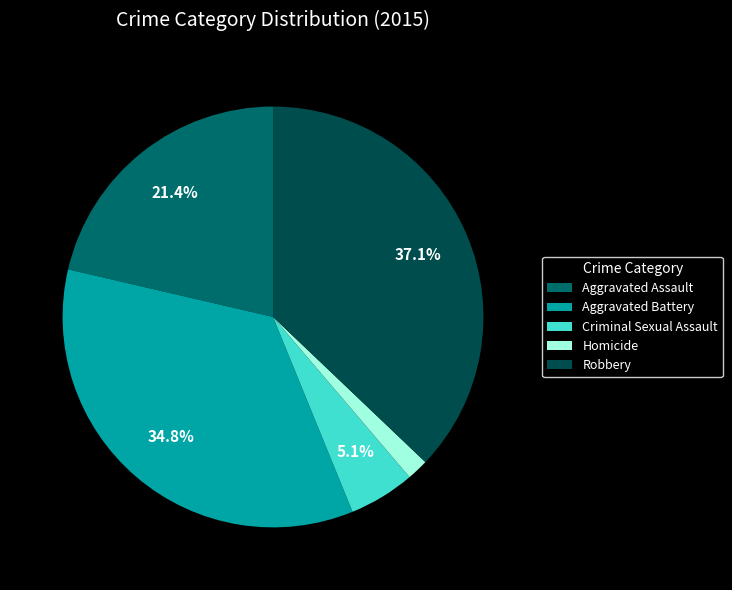

The Robbery slice represents 37% of the pie. True or false?

True